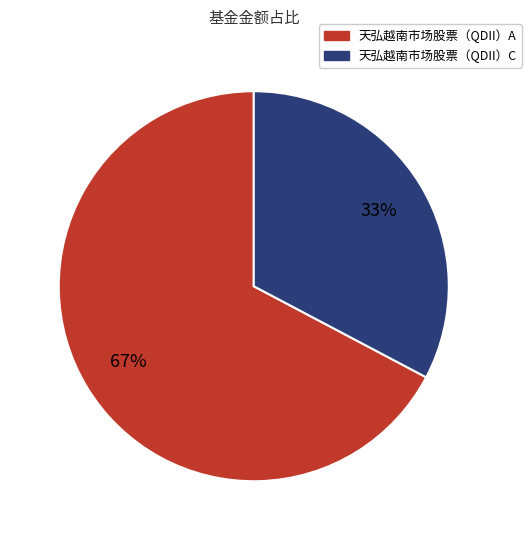

True or false: 天弘越南市场股票（QDII）C accounts for 19% of the total.

False